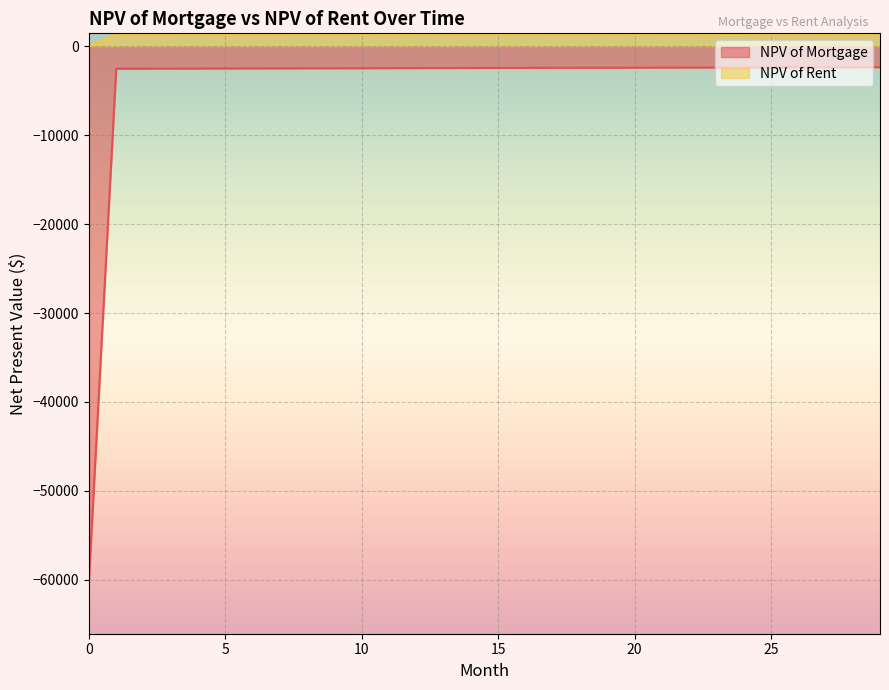

What is the approximate value of NPV of Rent at 3?

1339.9